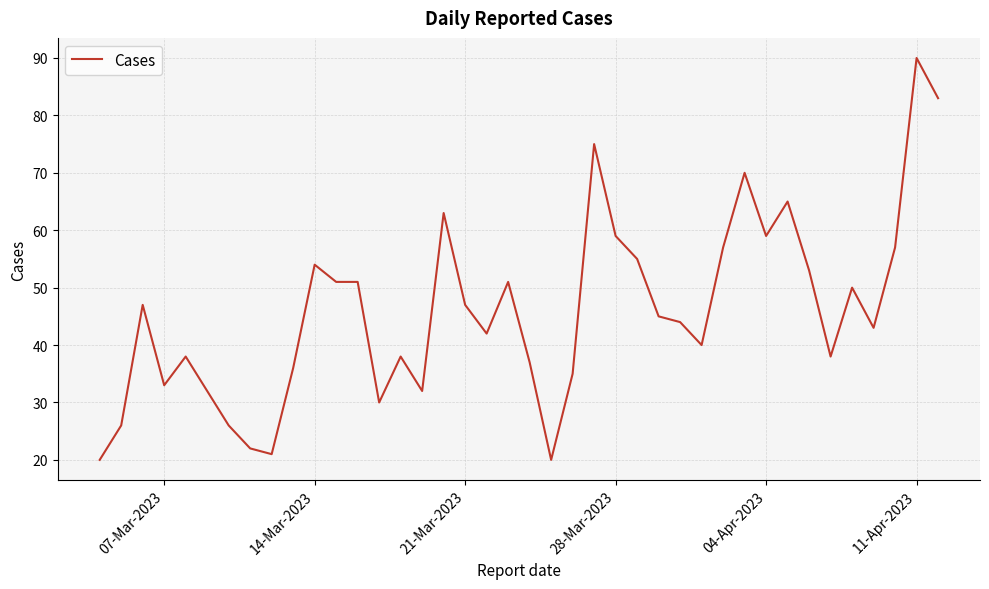

What is the minimum value shown in the chart?

20